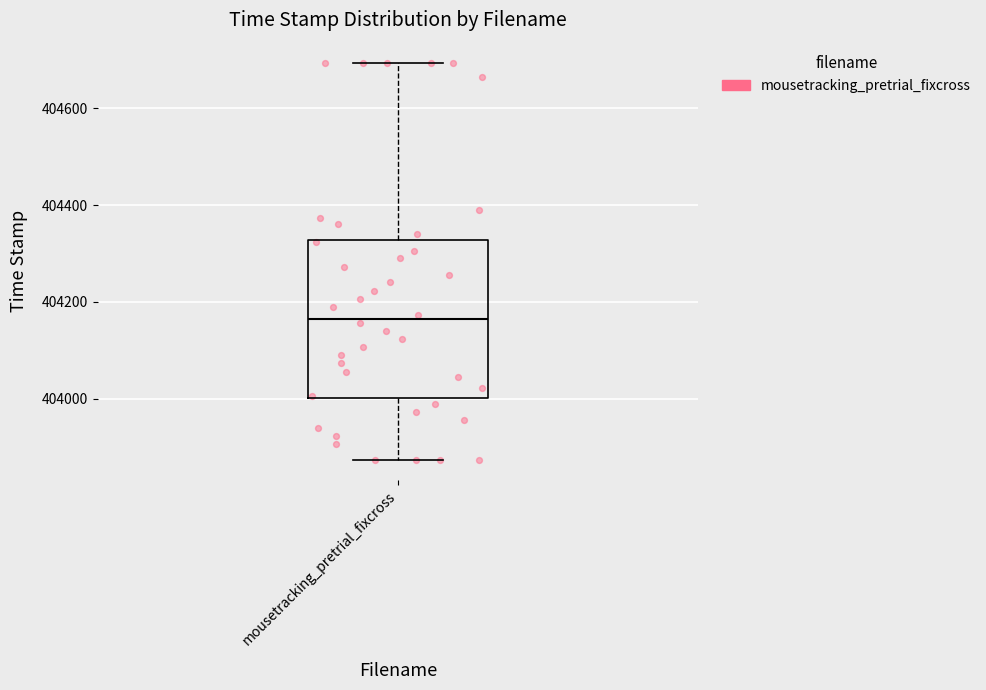

Where is the lower edge of the box for mousetracking_pretrial_fixcross on the y-axis? The values are not printed on the chart, so give them approximately, as read against the axis.

404000